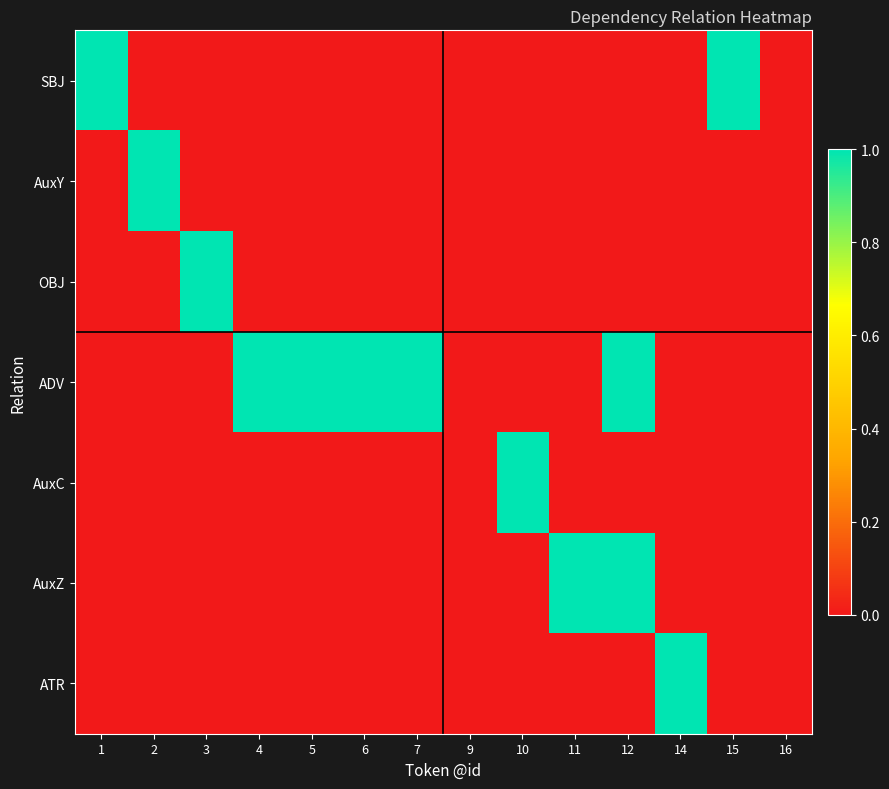

At 15, list the series in order from smallest to largest.

AuxY, OBJ, ADV, AuxC, AuxZ, ATR, SBJ